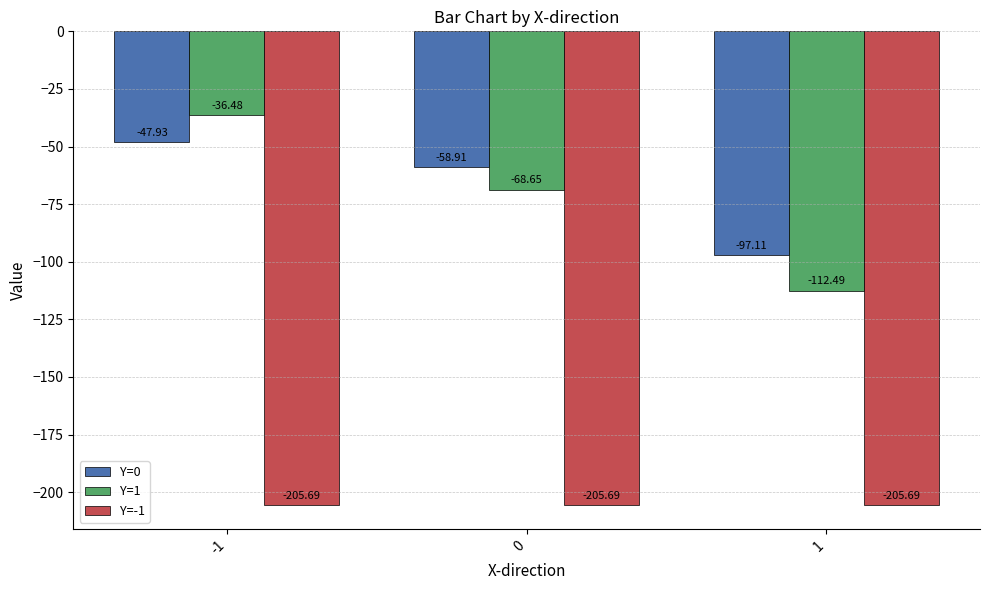

What are all the series names shown in the legend?

Y=0, Y=1, Y=-1